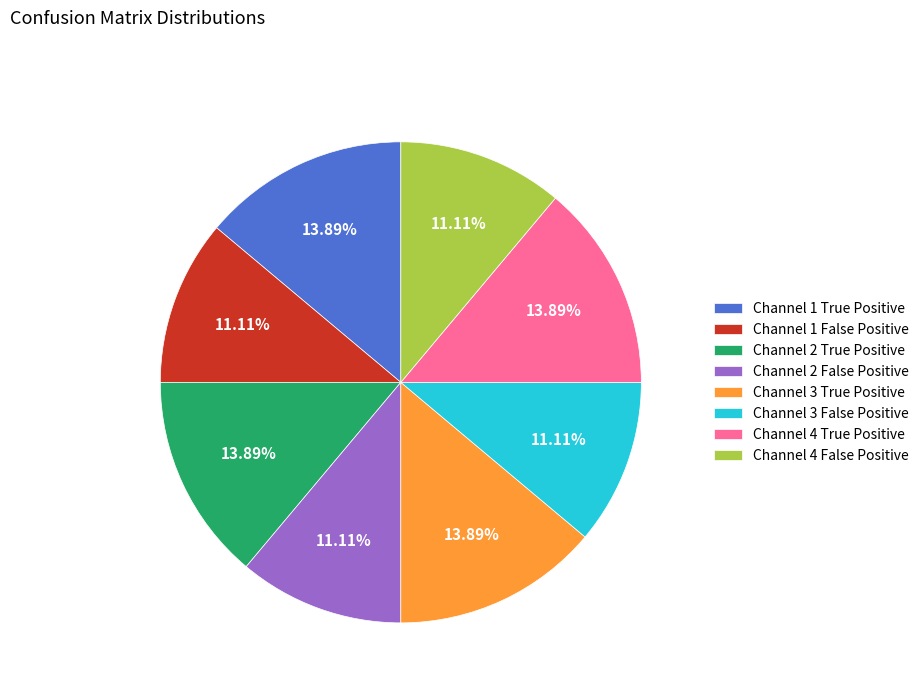

Is there a majority slice in this chart?

No